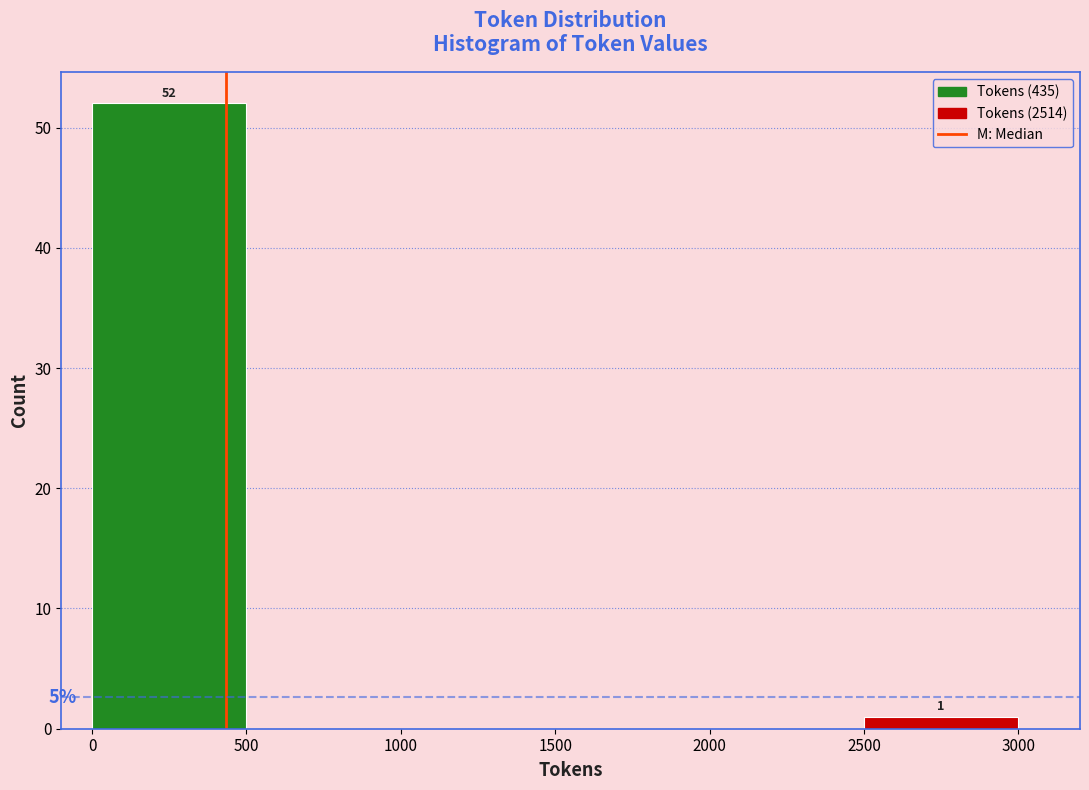

Over which range of the x-axis is the bar tallest?

0 to 500